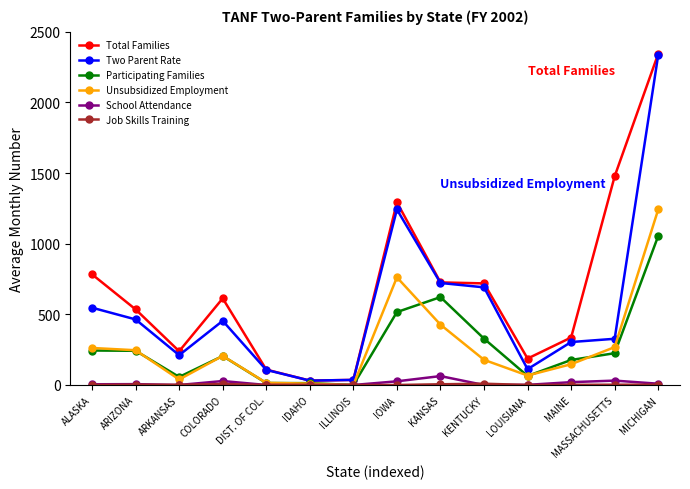

What is the maximum value shown in the chart?

2344